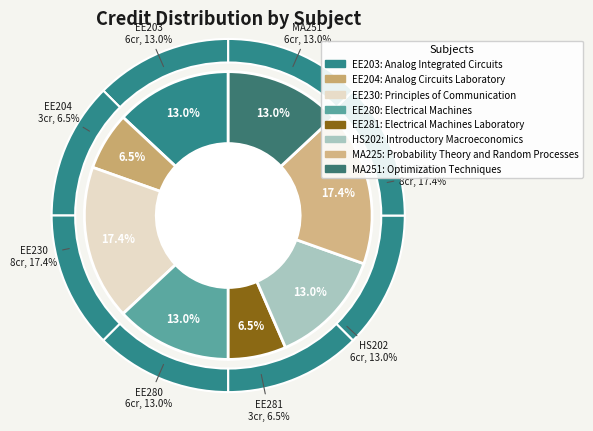

The EE204 Analog Circuits Laboratory slice represents 7% of the pie. True or false?

True